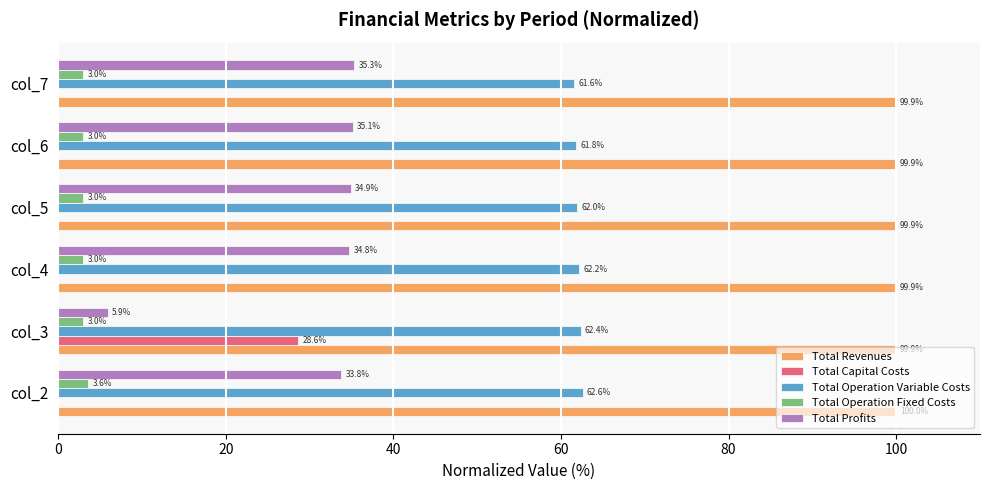

Count the number of data series in this chart.

5